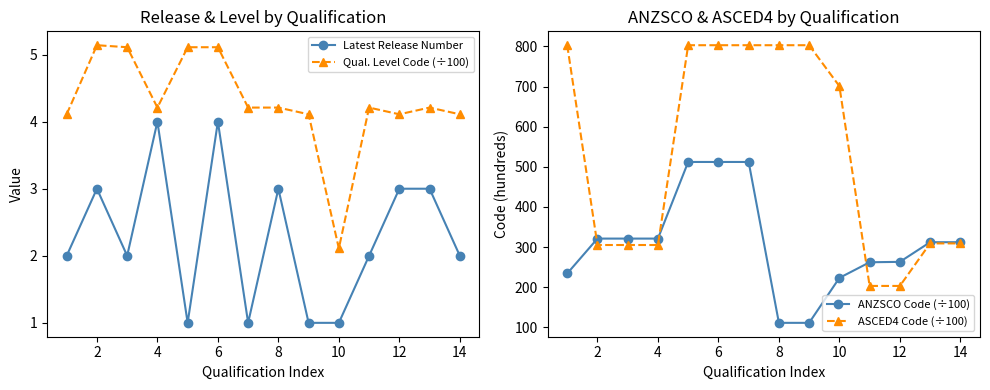

Which series has the largest range (max minus min)?

ASCED4 Code (÷100)